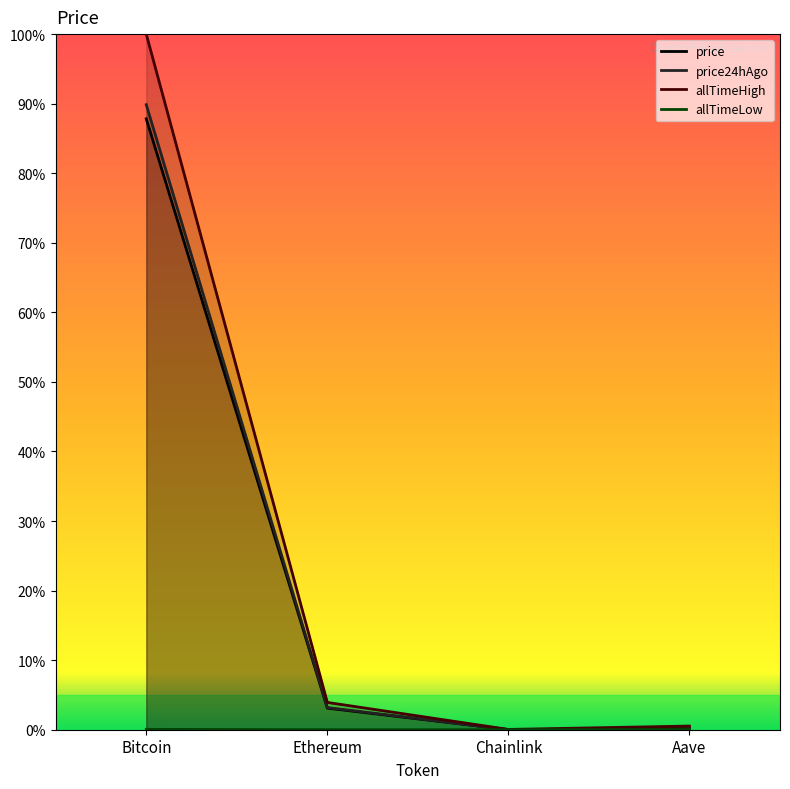

The value of allTimeLow at Aave is 0.0. True or false?

False